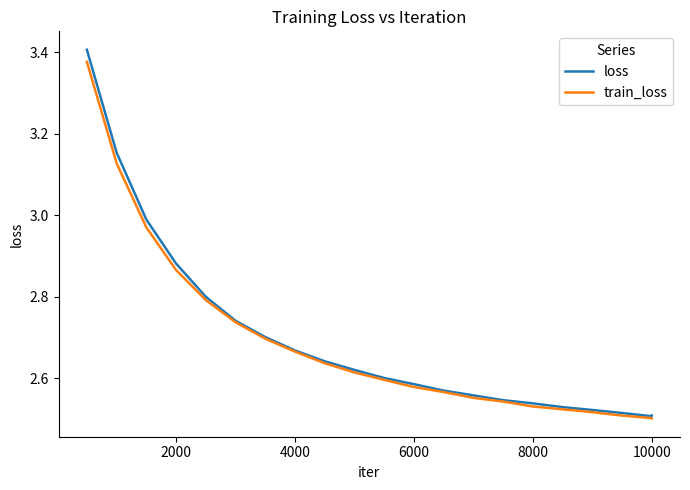

How many categories are shown in the chart?

21